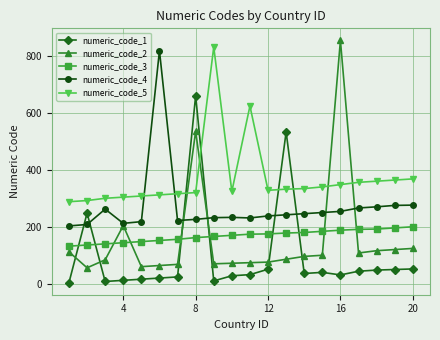

Which series has the largest total across all categories?

numeric_code_5